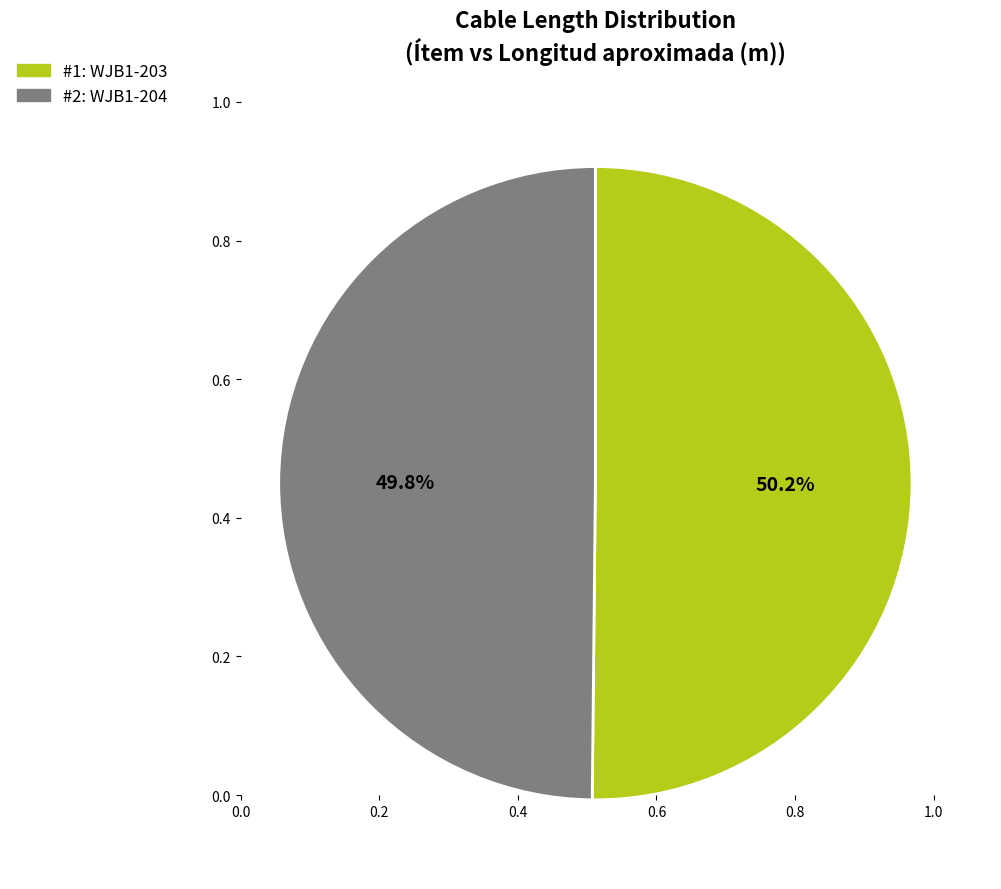

Does any single category account for the majority?

Yes